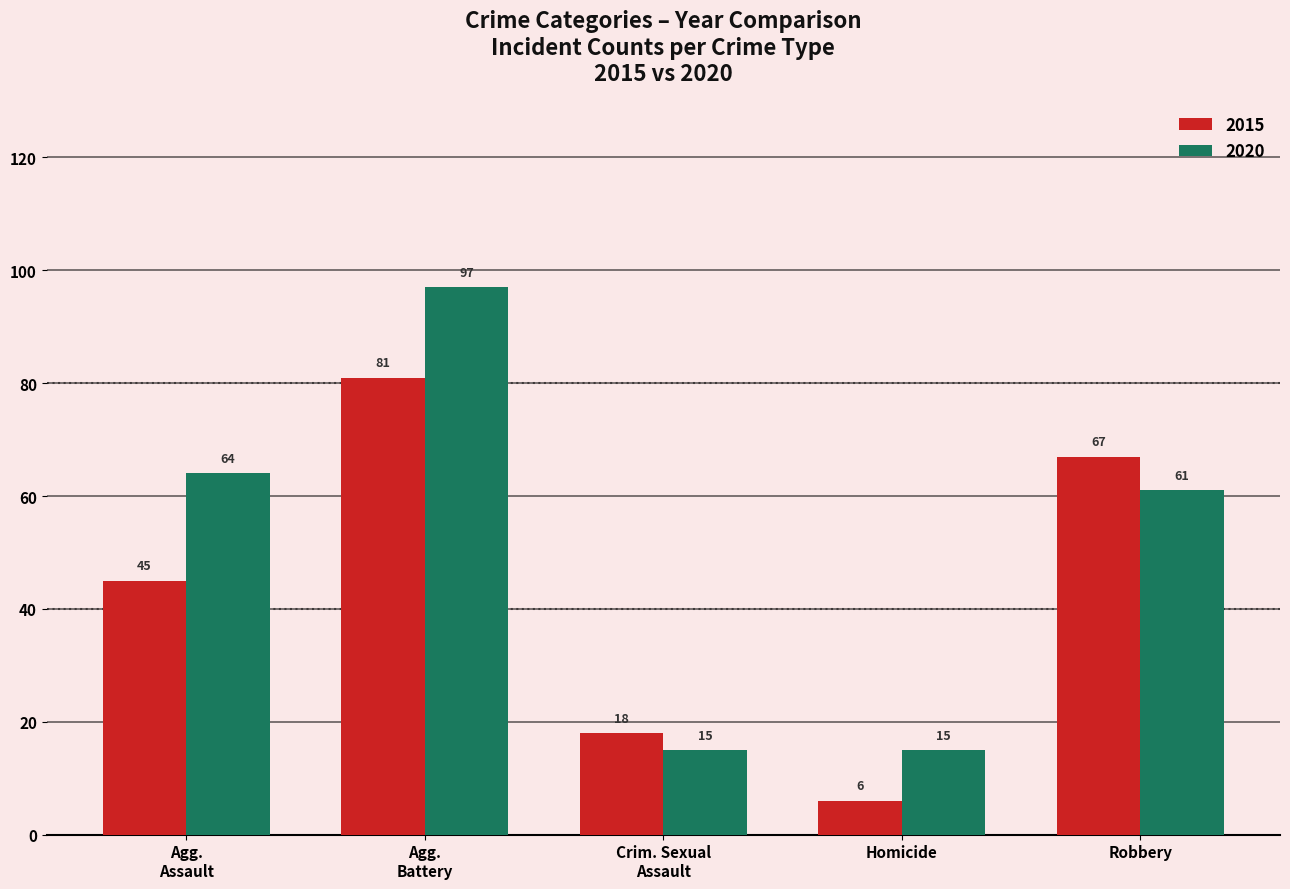

List the series in order of their peak value, lowest first.

2015, 2020